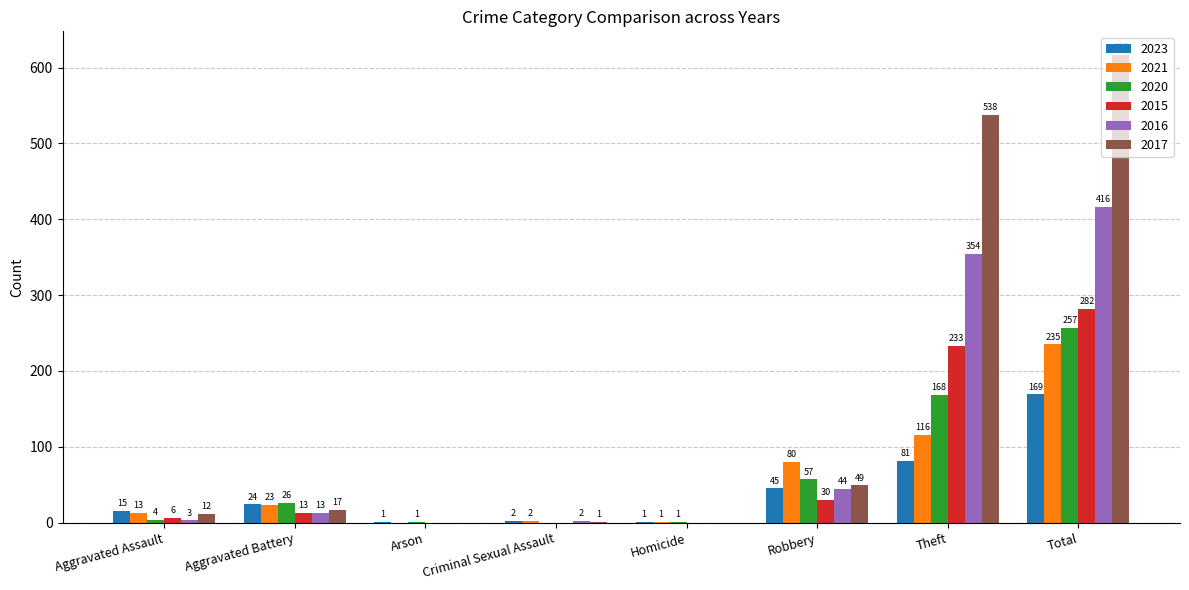

Reading left to right, what are all the values shown in this chart?

2023: 15	24	1	2	1	45	81	169
2021: 13	23	0	2	1	80	116	235
2020: 4	26	1	0	1	57	168	257
2015: 6	13	0	0	0	30	233	282
2016: 3	13	0	2	0	44	354	416
2017: 12	17	0	1	0	49	538	617